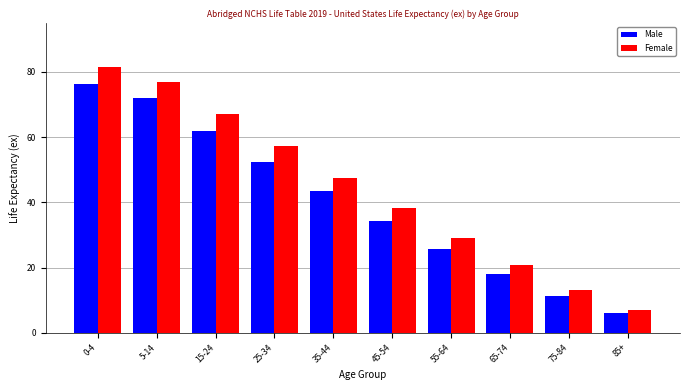

How many values in the Male series are below 43?

5